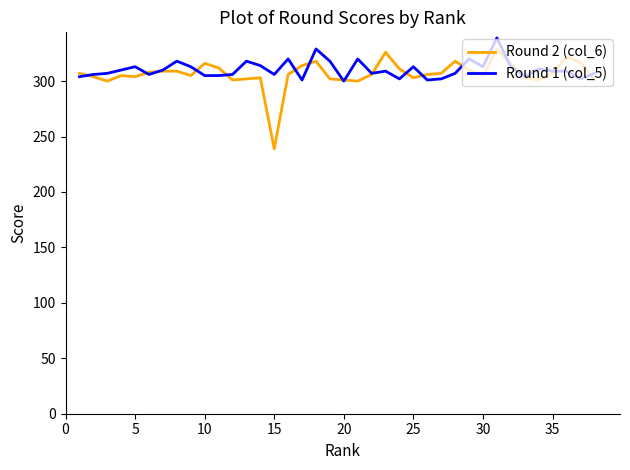

Which series has the largest range (max minus min)?

Round 2 (col_6)